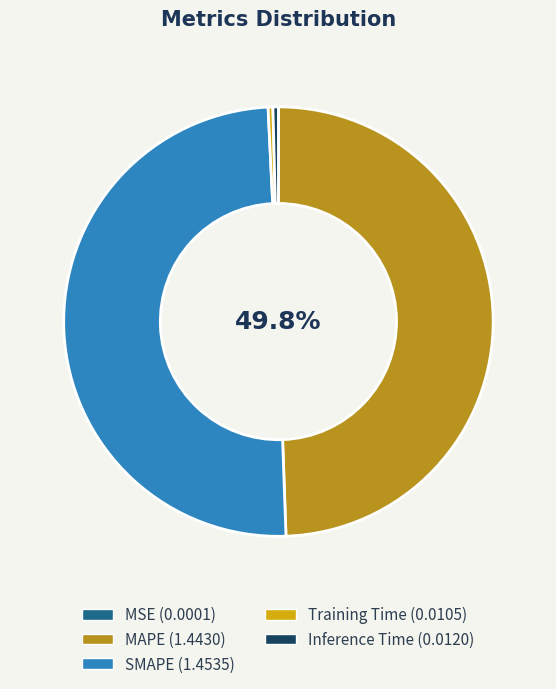

Rank the categories by value from highest to lowest.

SMAPE, MAPE, Inference Time, Training Time, MSE